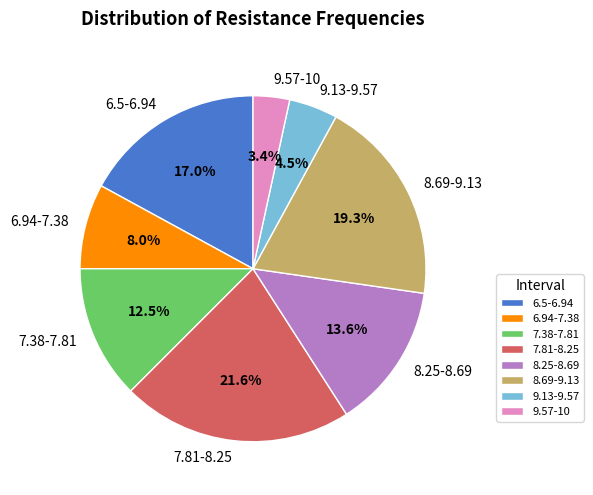

To the nearest percent, what percentage of the pie is 9.57-10?

3%